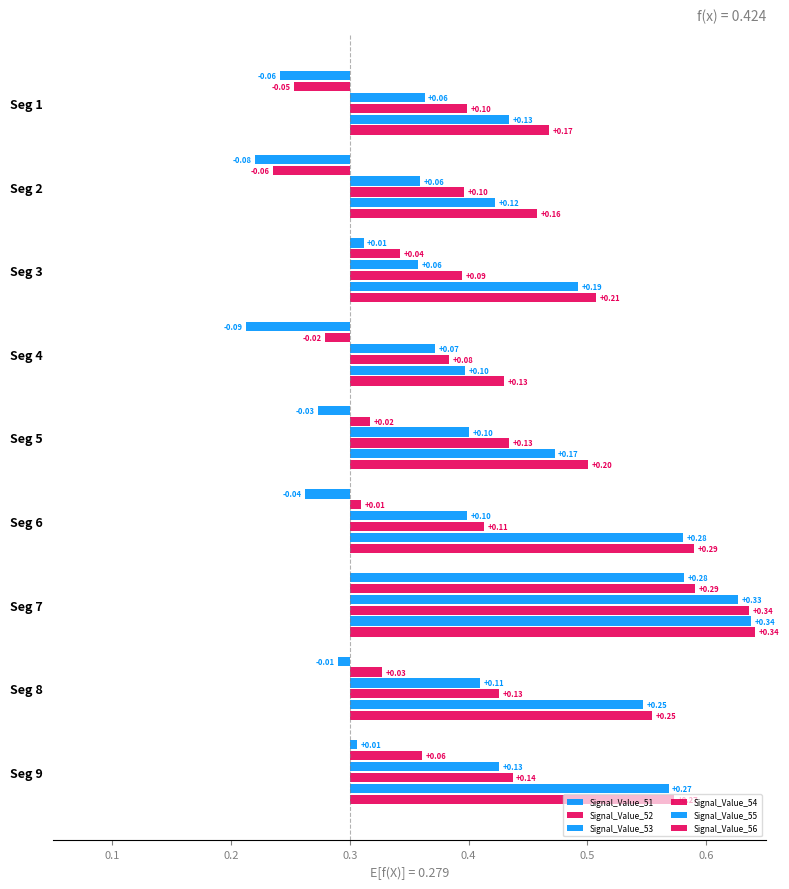

Between 0.5 and 6, which series saw the biggest shift?

Signal_Value_51